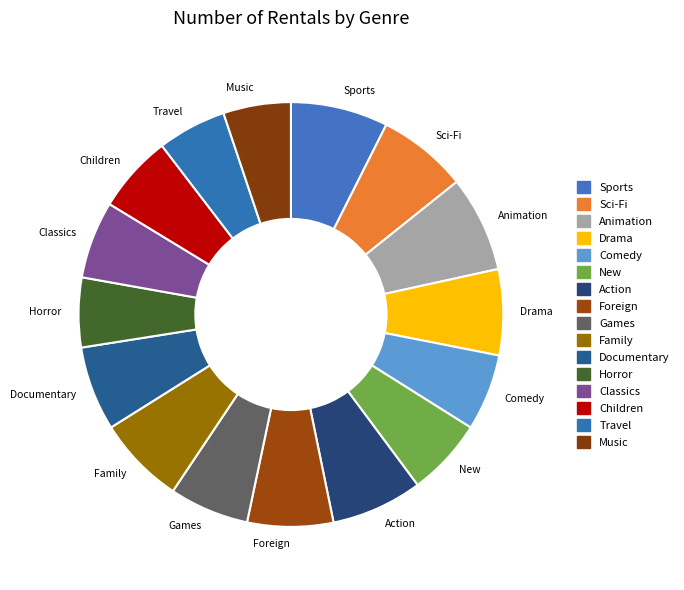

Does Animation represent more than half of the total?

No